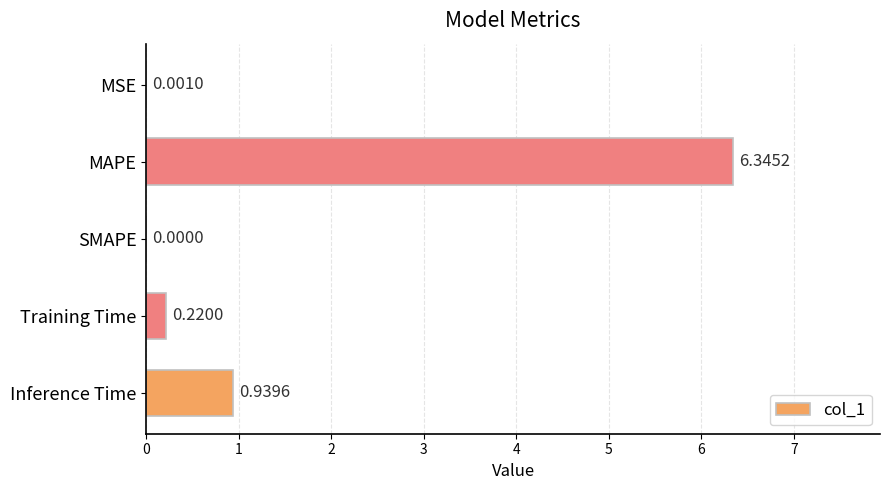

Which label corresponds to the largest value in the chart?

MAPE